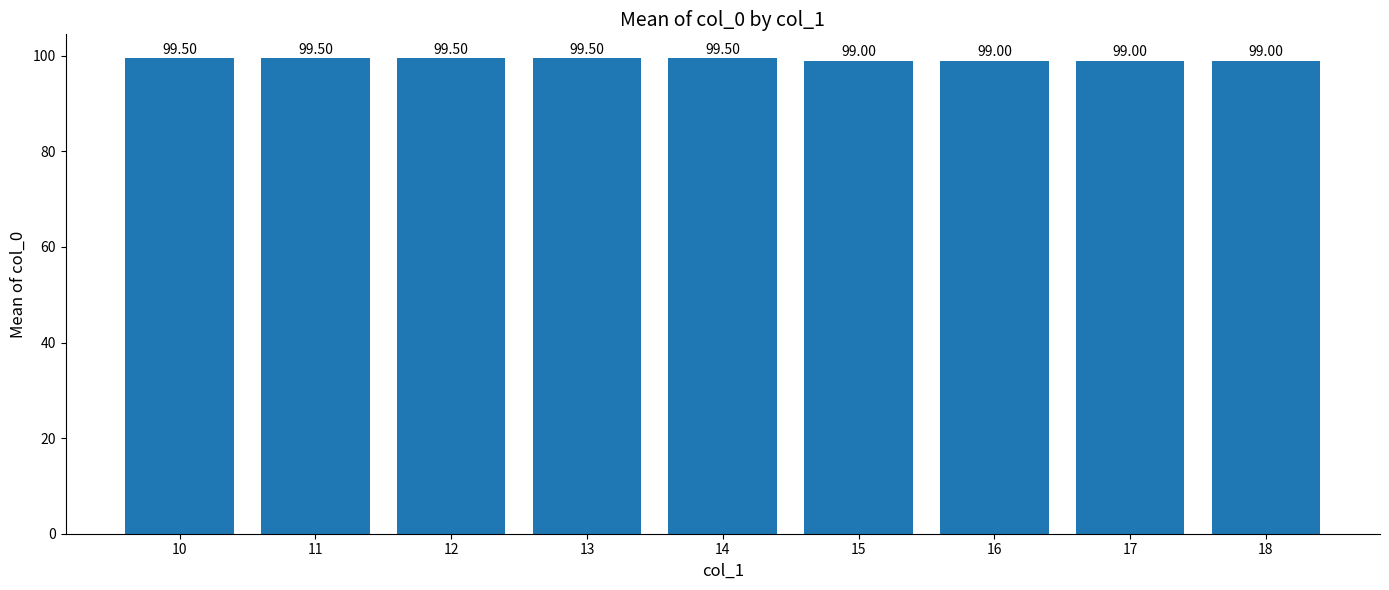

Approximately how many times larger is the value at 10 compared to 14?

1.0